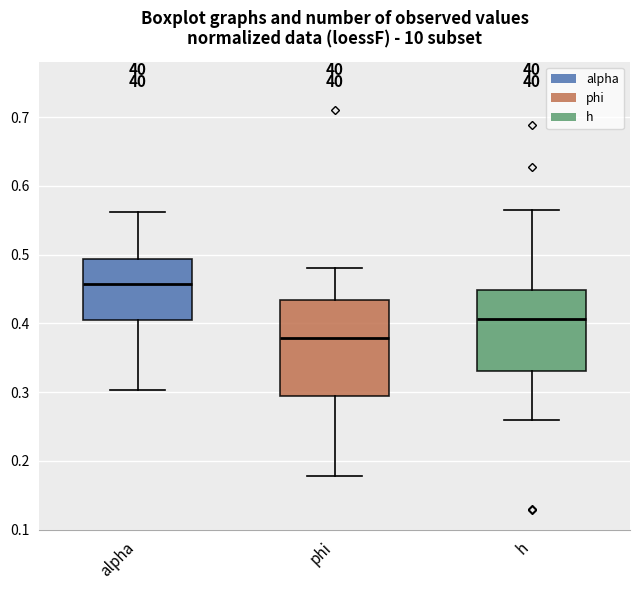

Where is the lower edge of the box for h on the y-axis? The values are not printed on the chart, so give them approximately, as read against the axis.

0.33